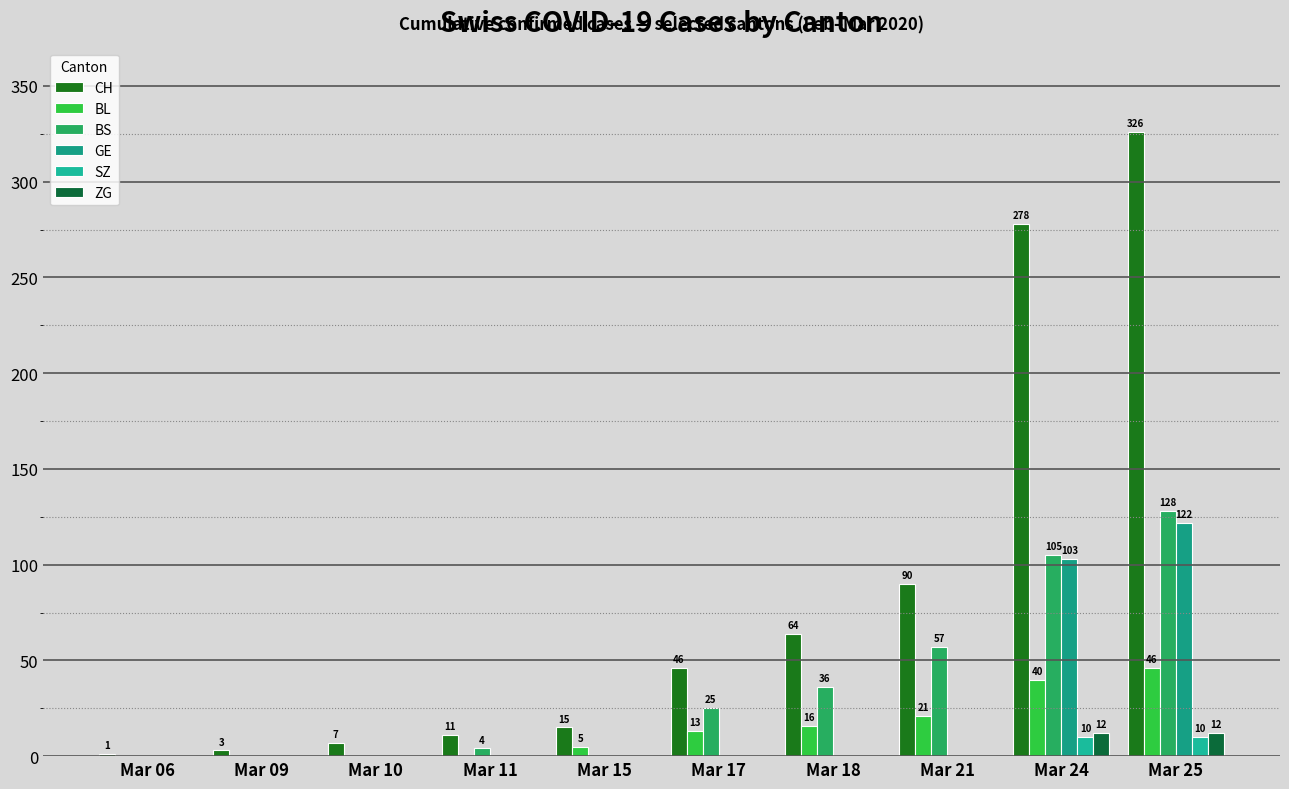

Read the GE value at Mar 25.

122